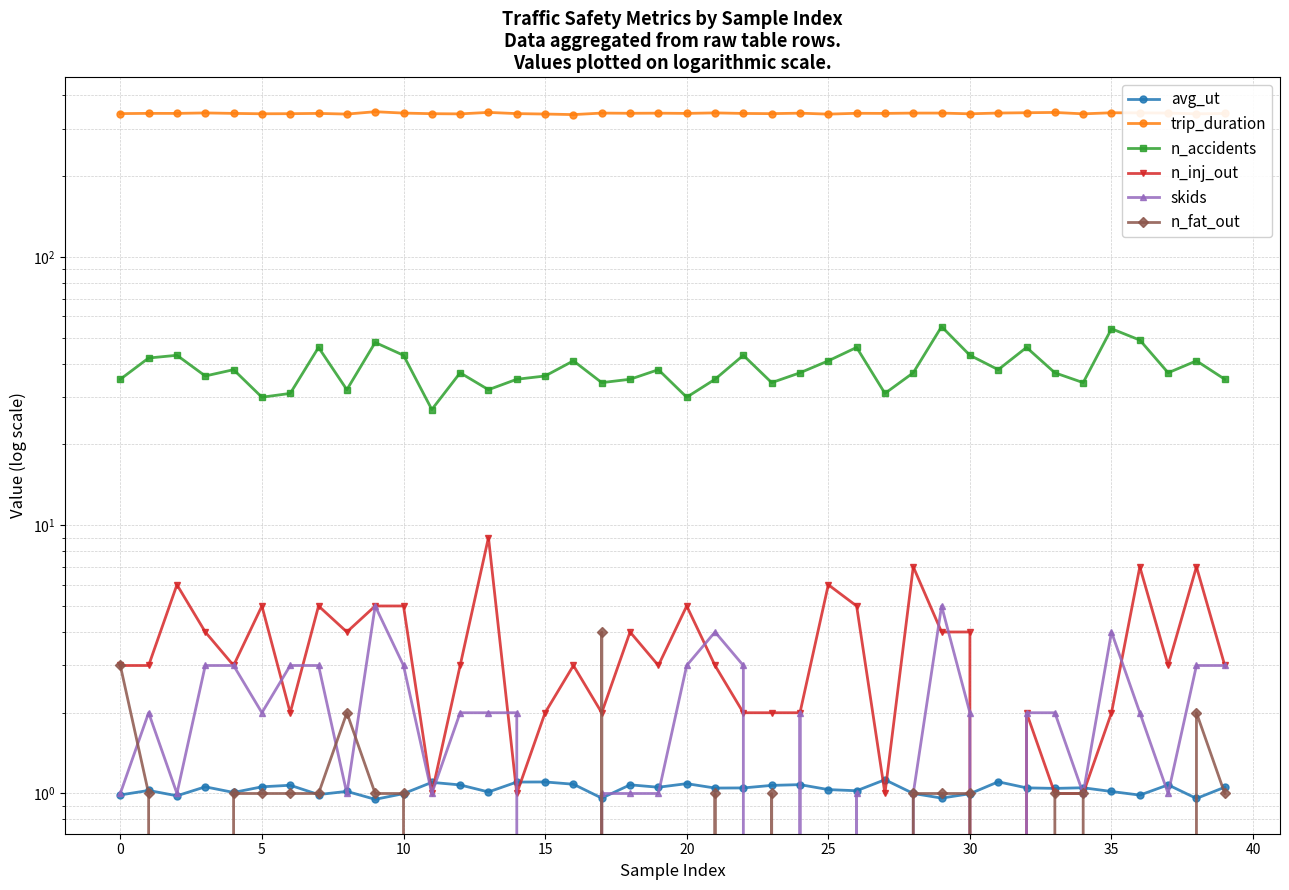

True or false: trip_duration and skids intersect in this chart.

False